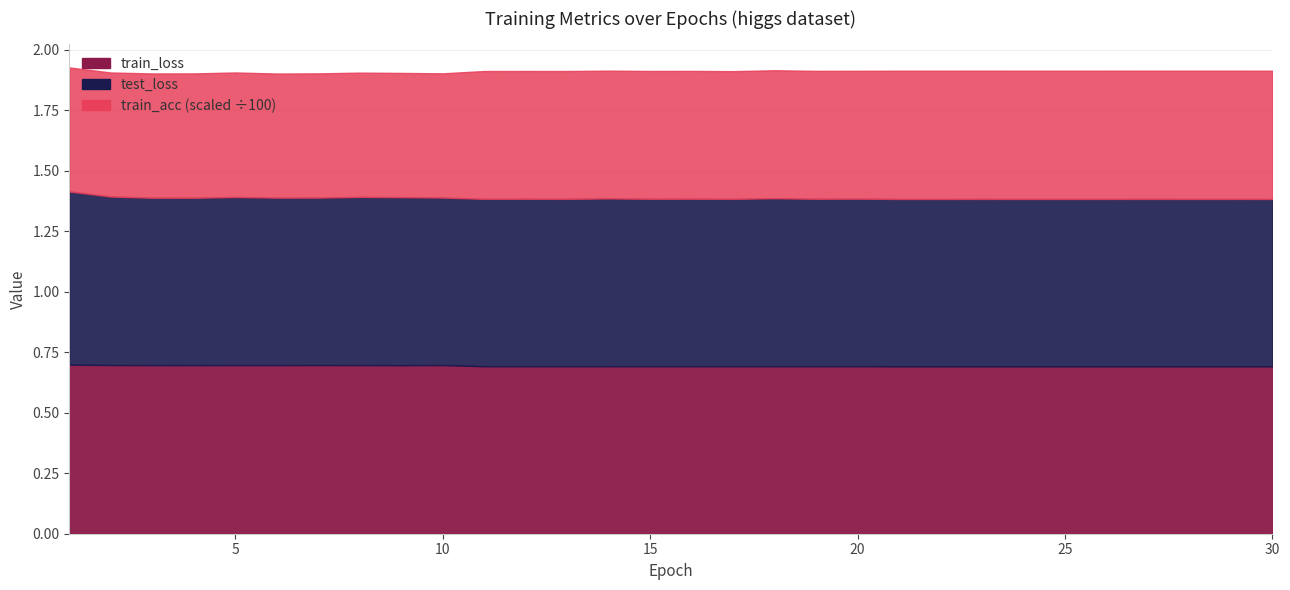

The value of train_acc at 21 is 94.9. True or false?

False